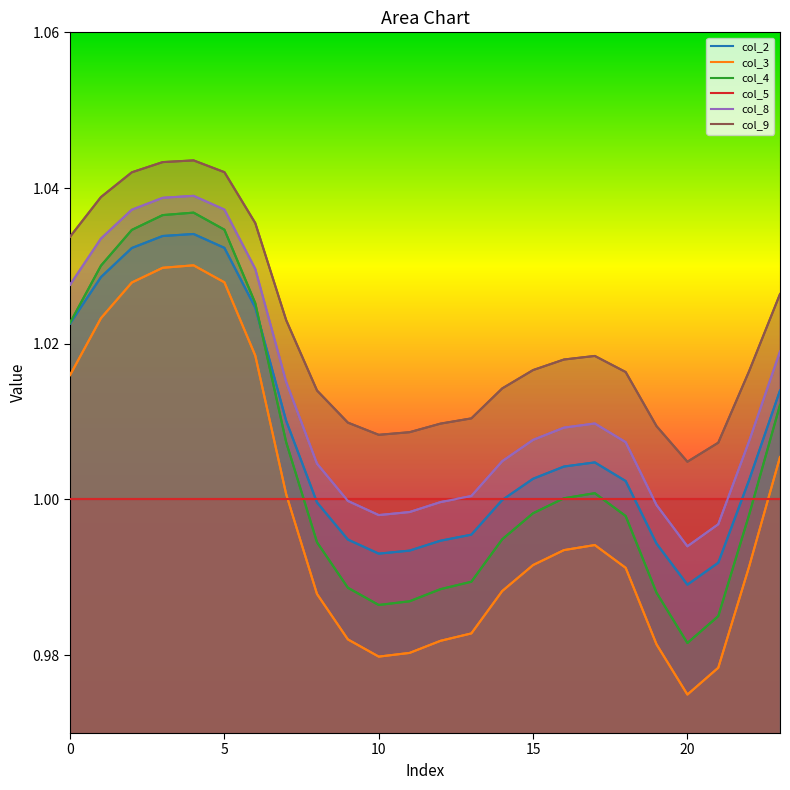

At 7, list the series in order from largest to smallest.

col_9, col_8, col_2, col_4, col_3, col_5